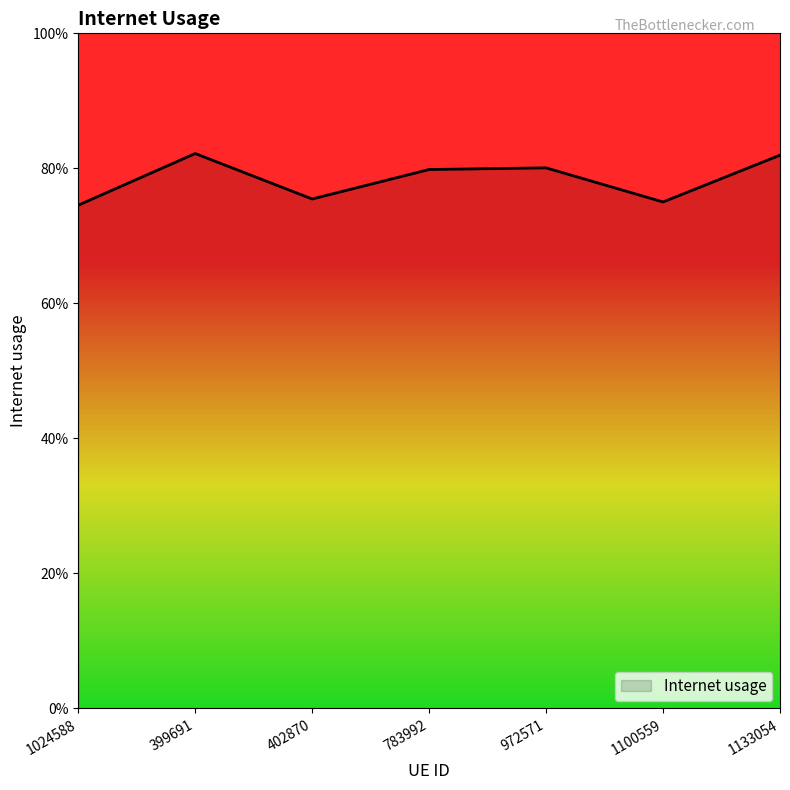

What is the sum of the values at 972571 and 399691?

1.6